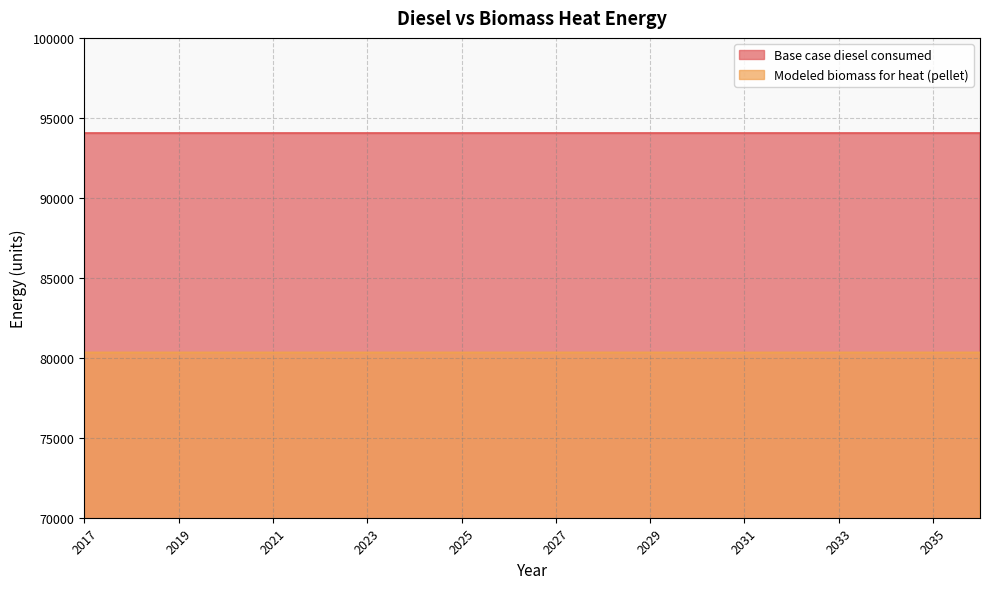

True or false: Base case diesel consumed and Modeled biomass for heat (pellet) cross at least once.

False